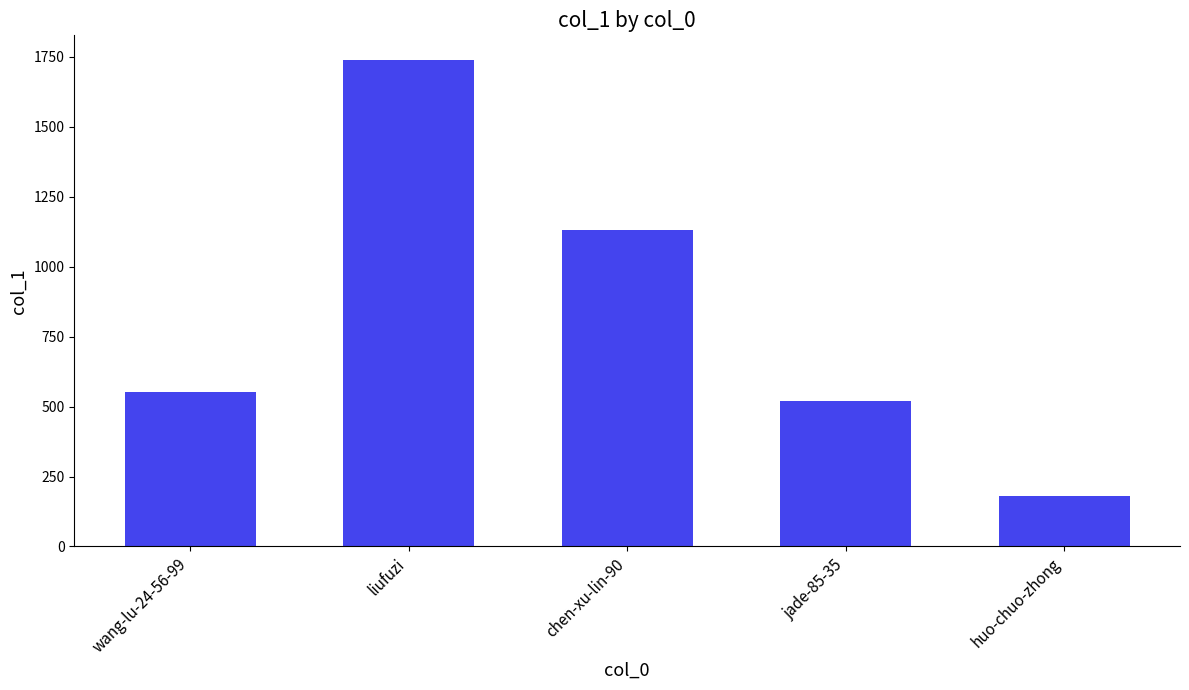

What is the value of the 4th bar from the left?

520